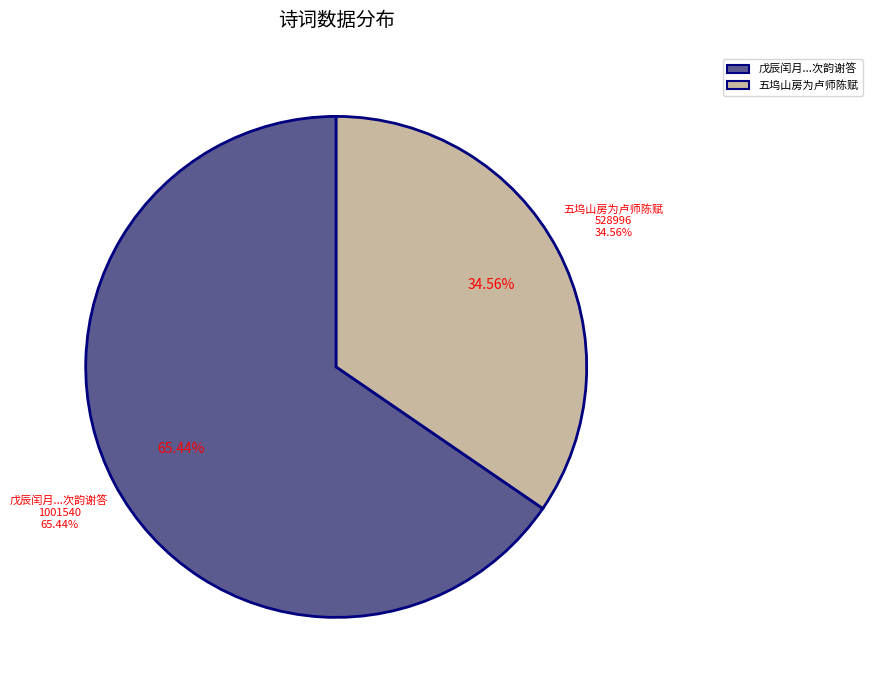

To the nearest percent, what portion does 五坞山房为卢师陈赋 represent?

35%